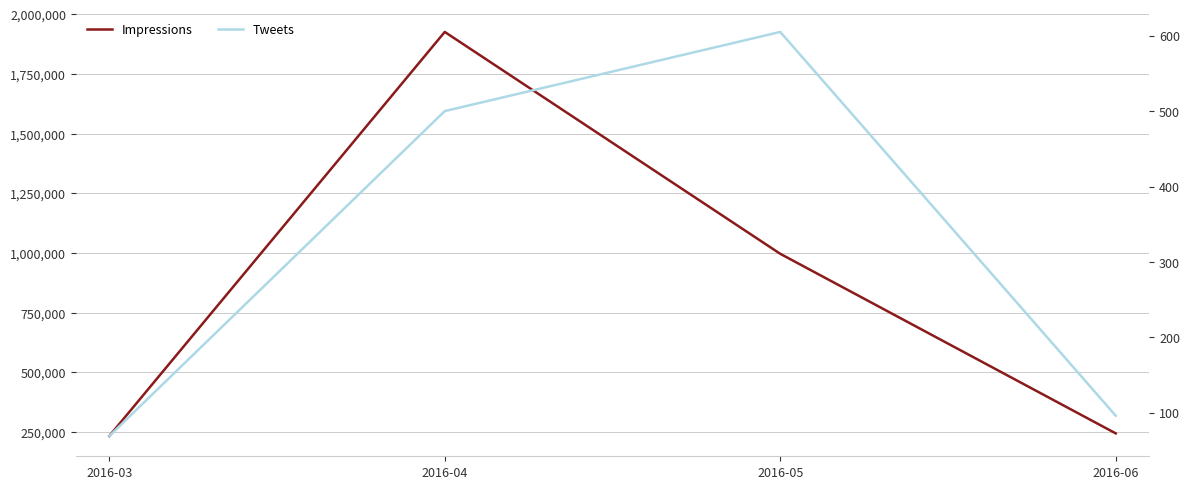

True or false: Tweets has a value of 96 at 2016-06.

True